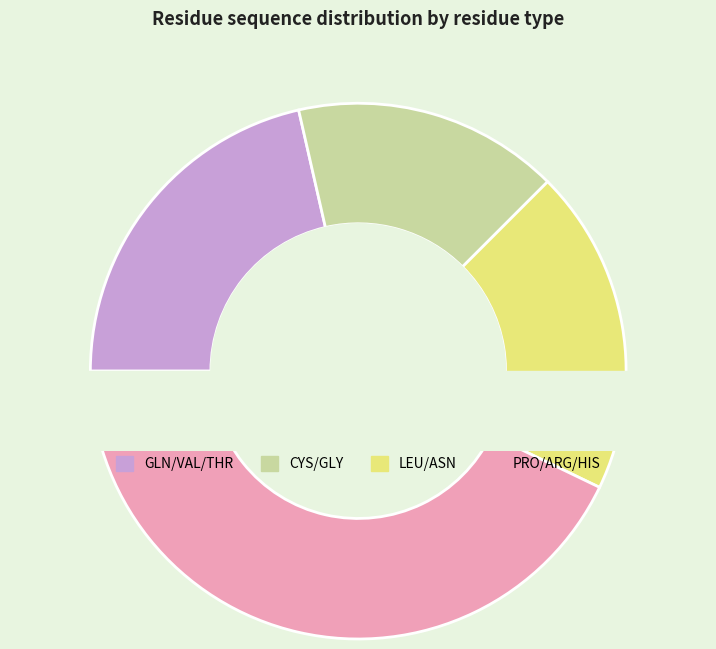

Is PRO the majority of the pie?

No